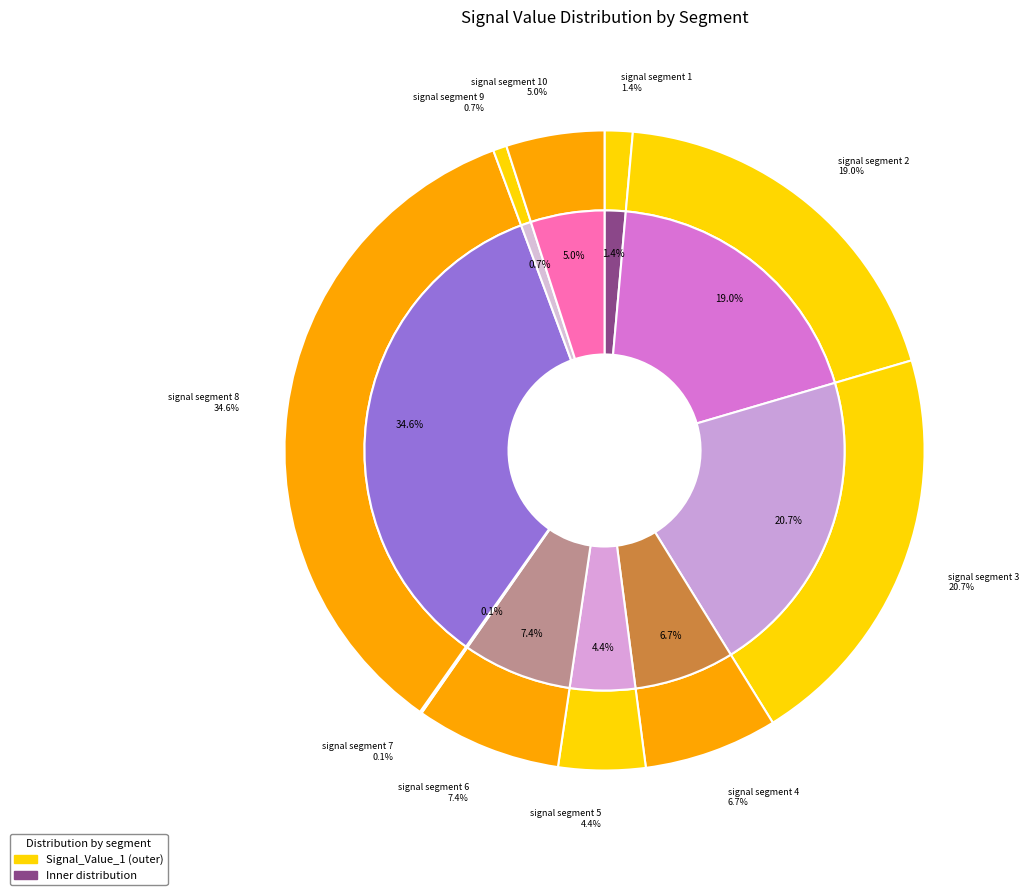

What is the smallest slice in the pie chart?

signal segment 7